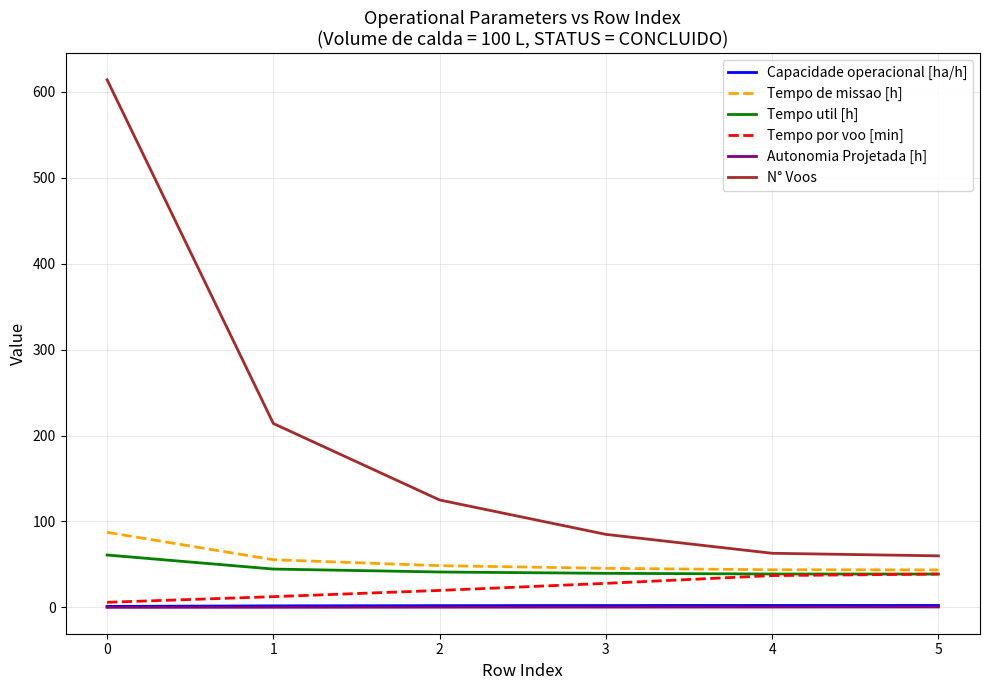

Is it true that N° Voos equals 85.0 at 3?

True